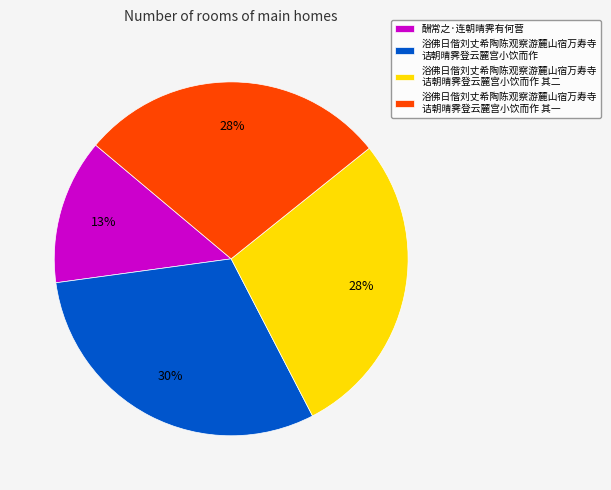

To the nearest percent, what is the average slice percentage?

25%